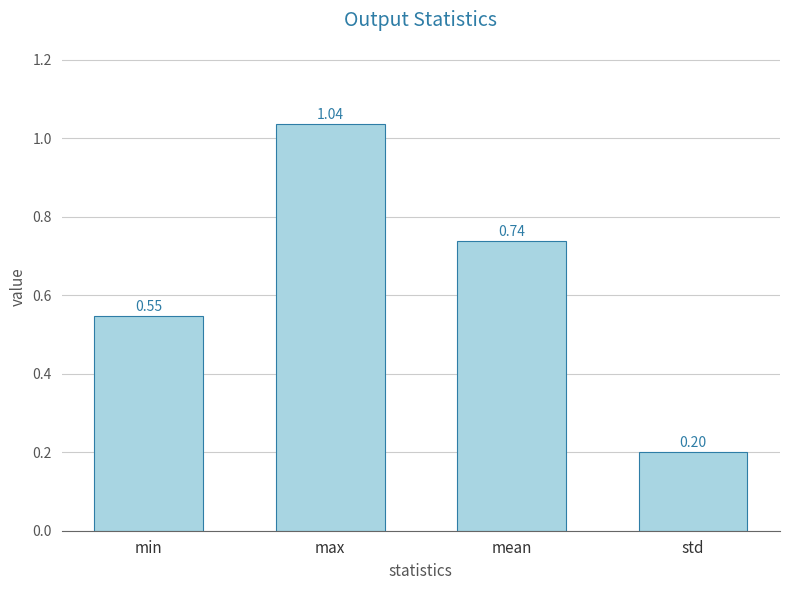

What position from the left is min?

1